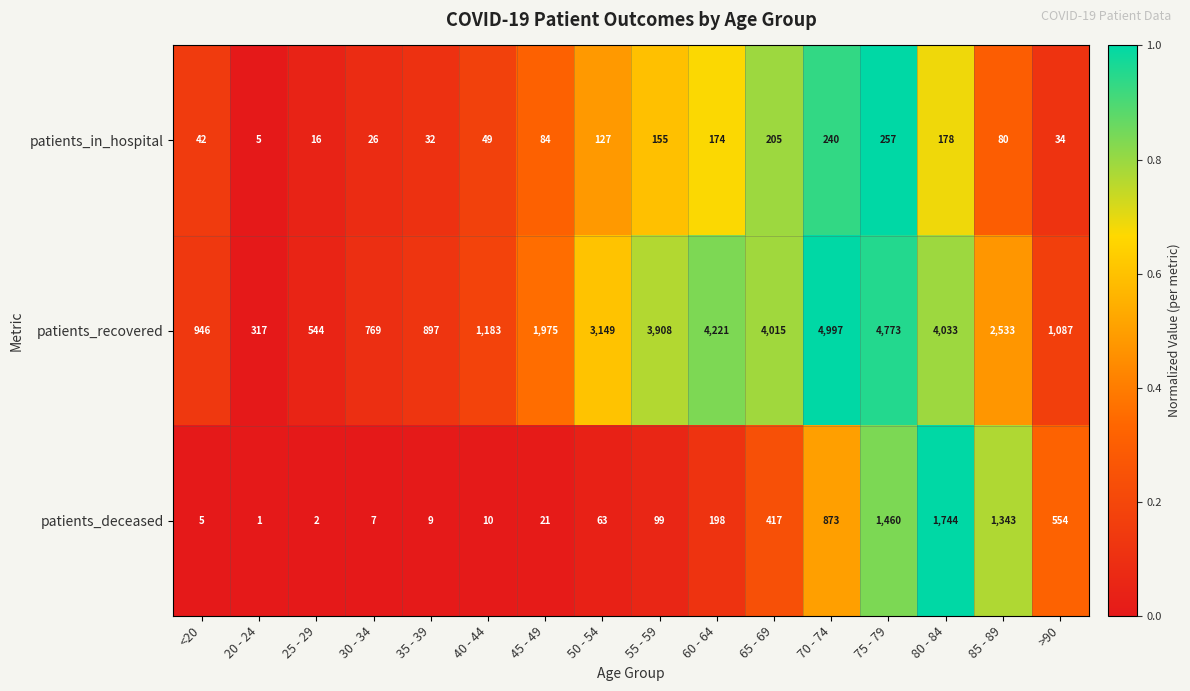

Rank the series by their maximum value, from lowest to highest.

patients_in_hospital, patients_deceased, patients_recovered